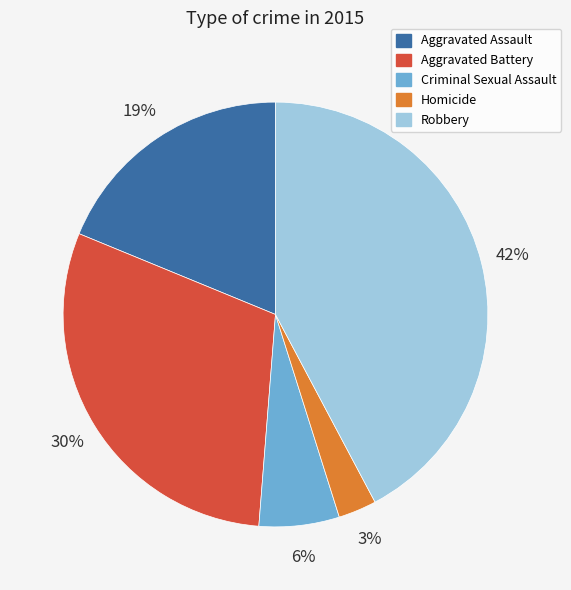

Is the sum of Criminal Sexual Assault and Aggravated Assault greater than half?

No